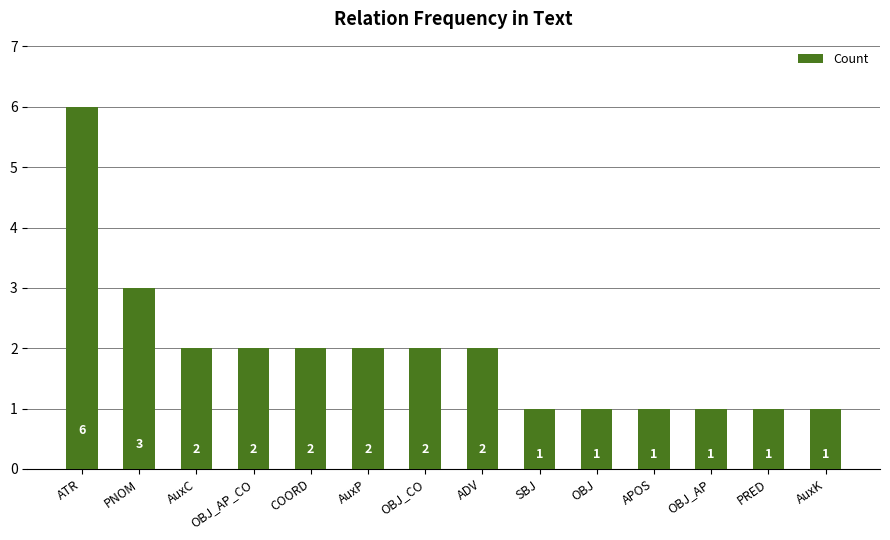

What is the difference between the second highest and minimum values?

2